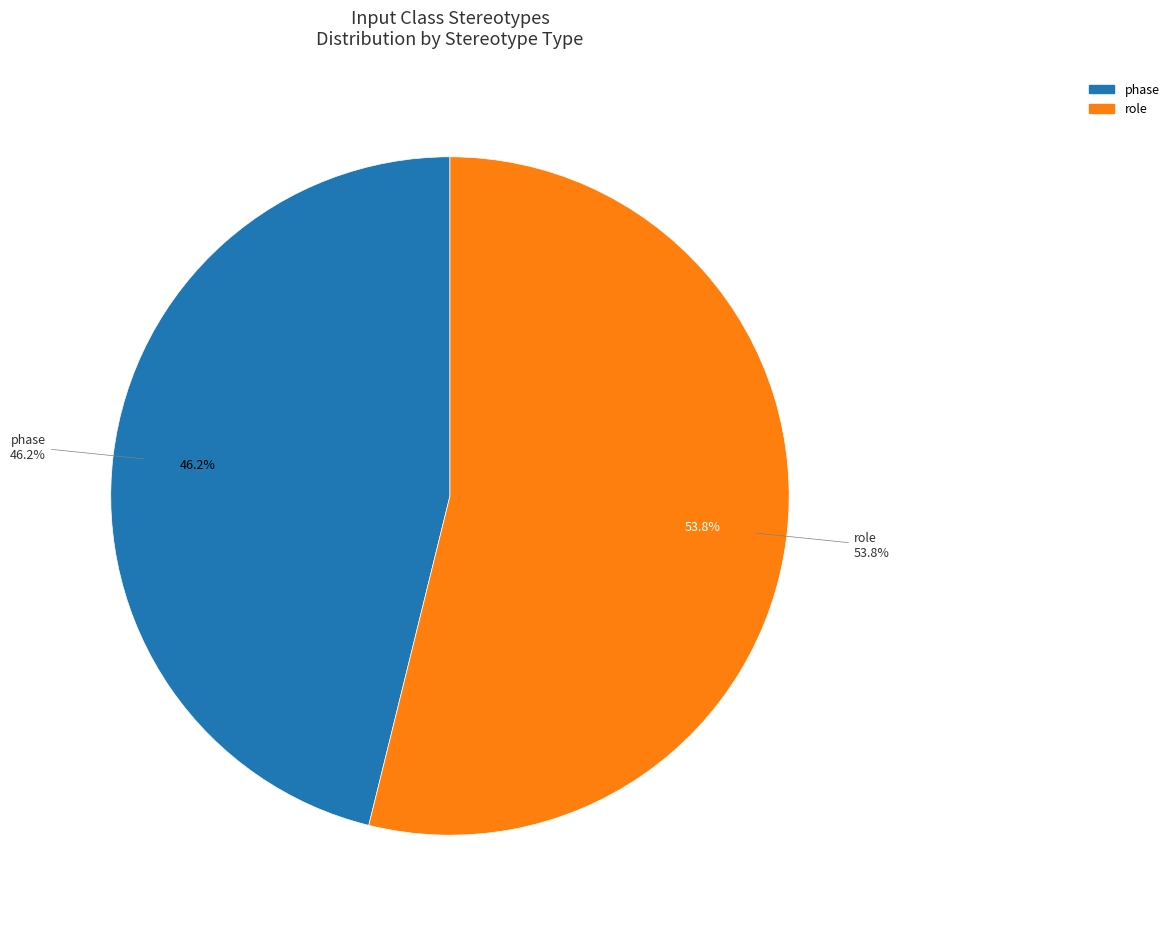

The phase slice represents 58% of the pie. True or false?

False